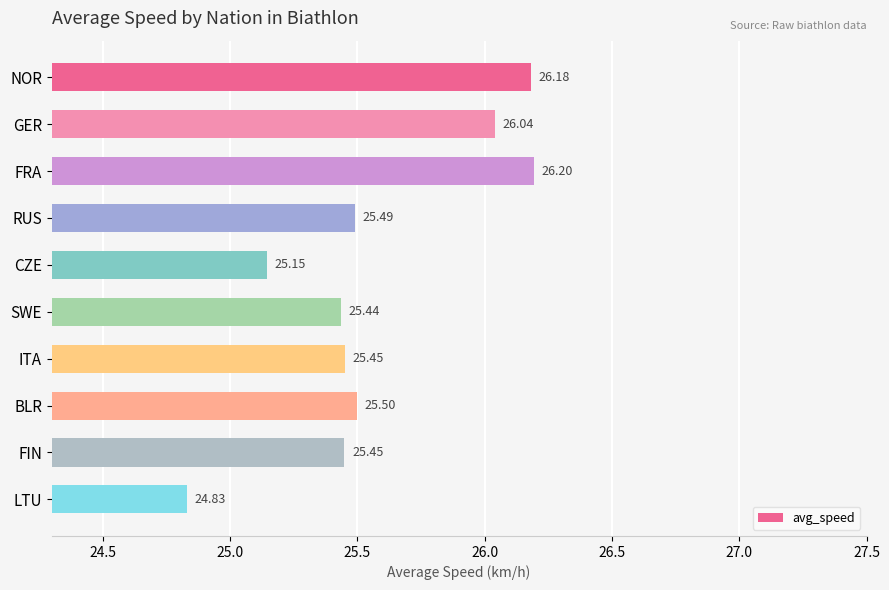

What is the difference between the maximum and minimum values?

1.4